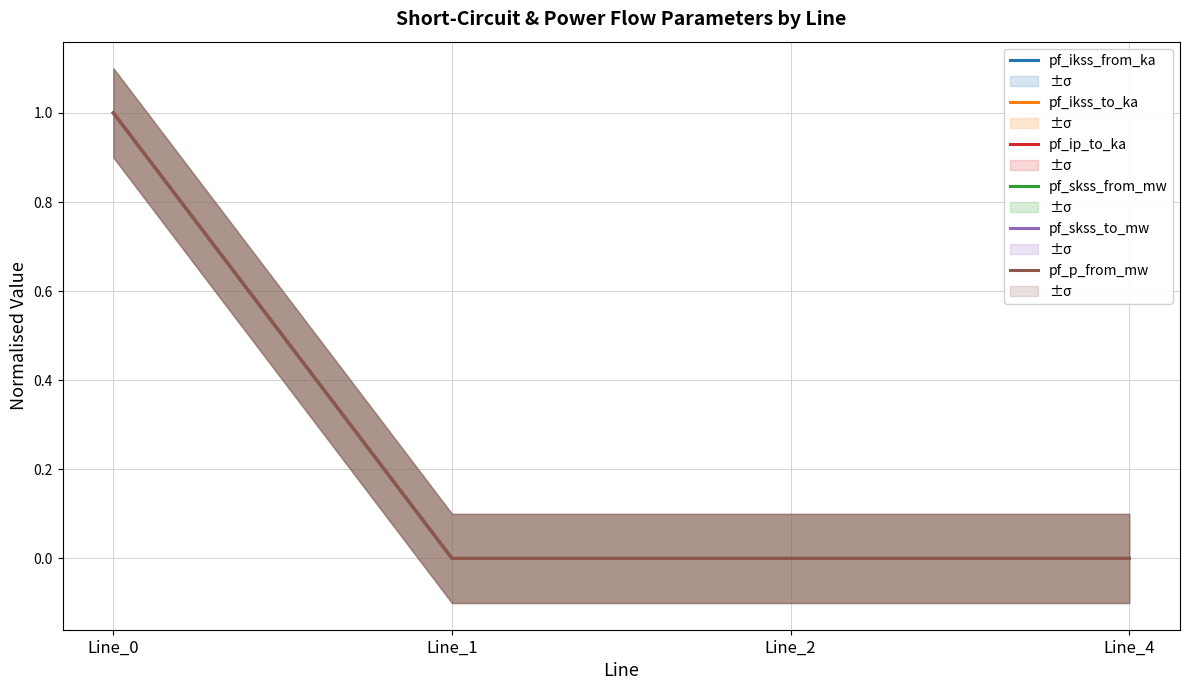

Which label corresponds to the smallest value in the chart?

Line_1